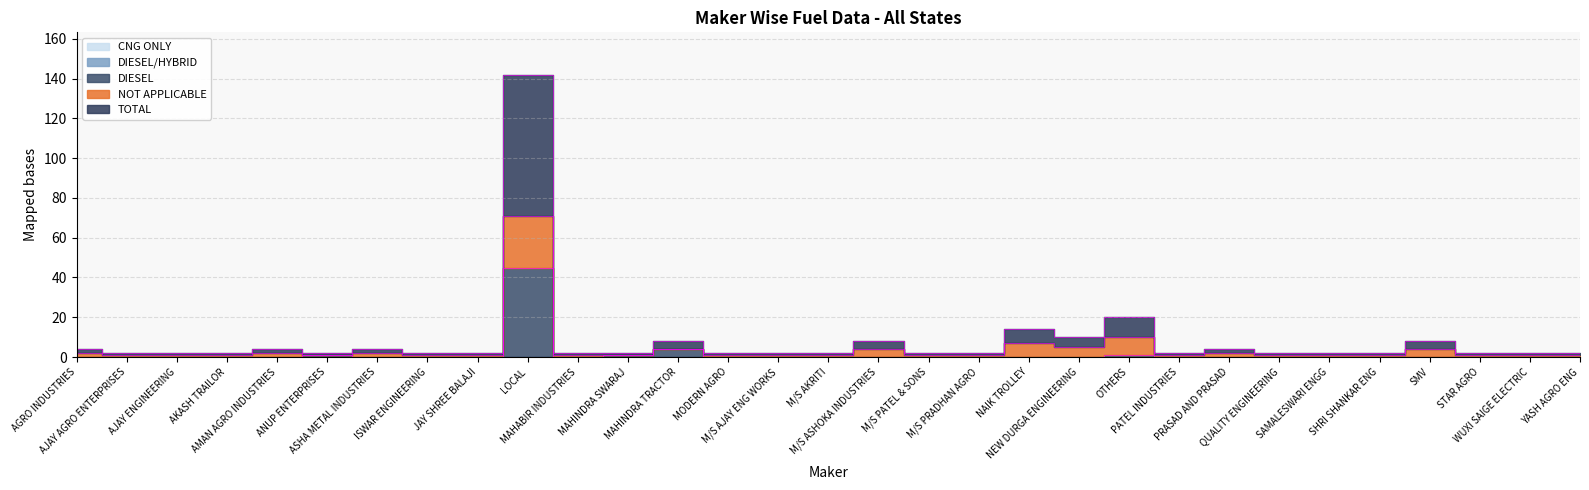

Is this an area chart (filled region under the line)?

No